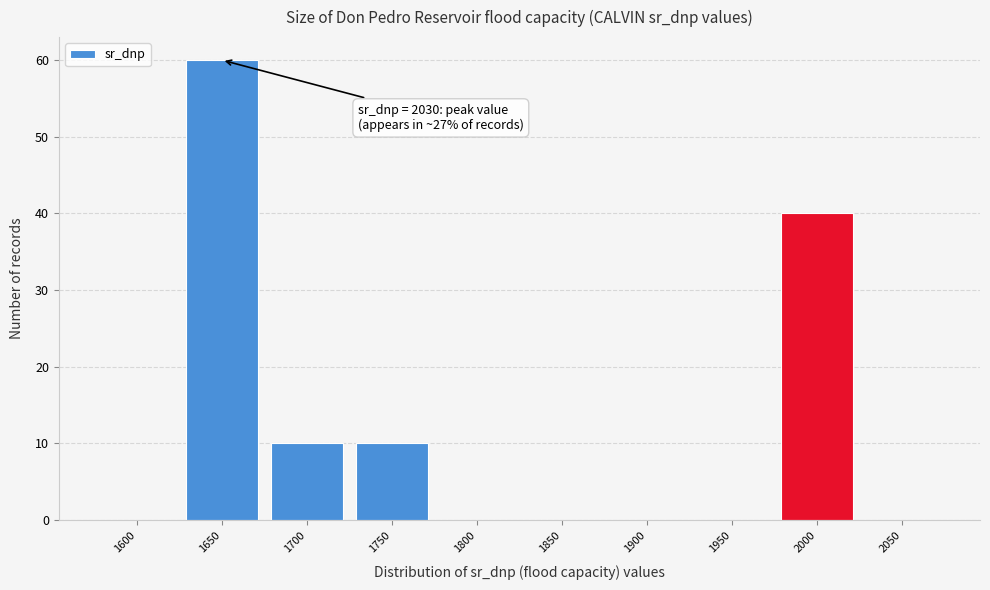

Reading left to right, extract all data points from this chart.

1600=0	1650=60	1700=10	1750=10	1800=0	1850=0	1900=0	1950=0	2000=40	2050=0